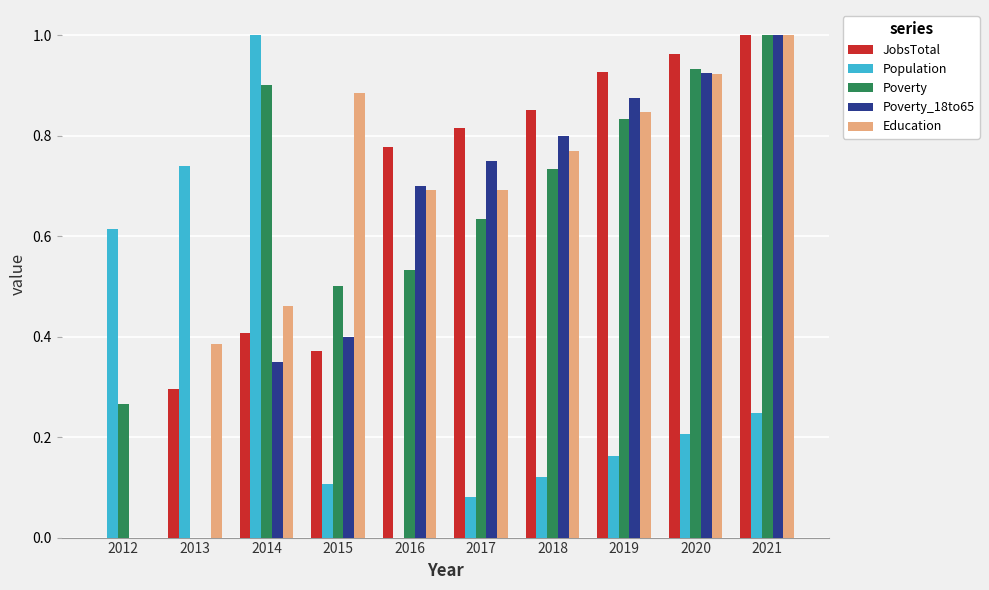

Which series has the largest total across all categories?

Education